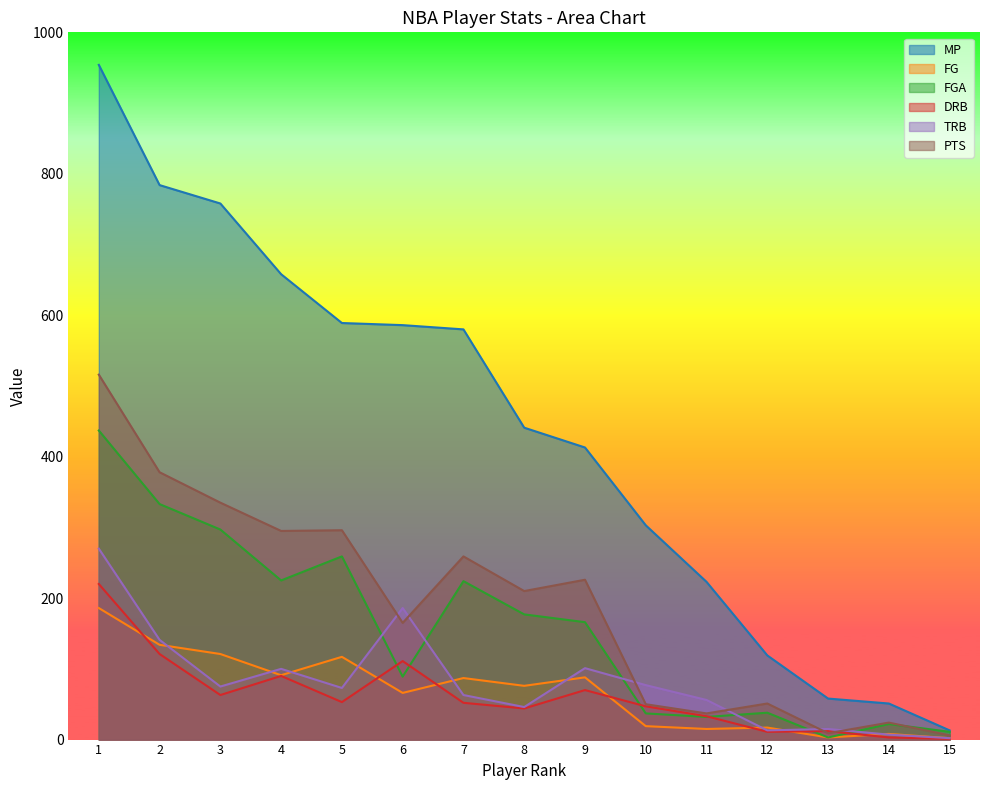

True or false: TRB and MP intersect in this chart.

False